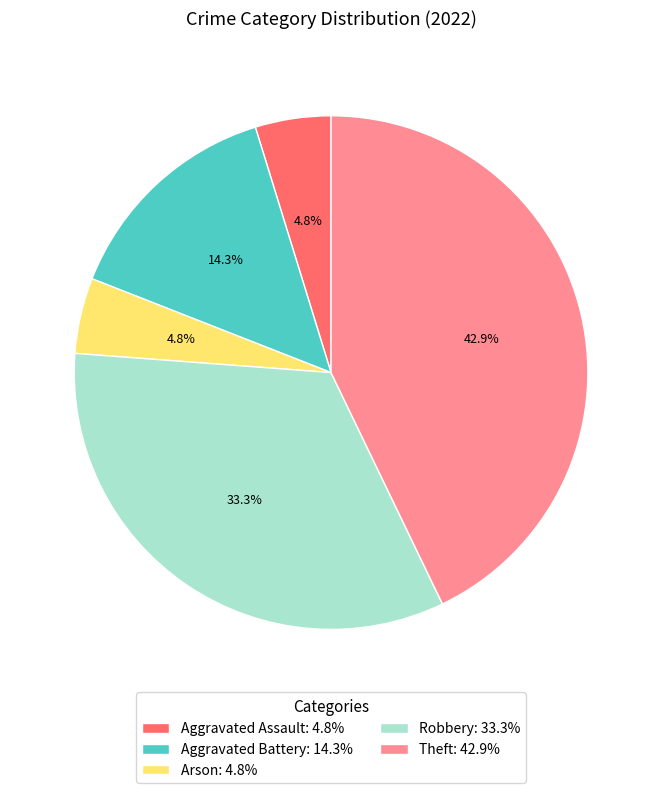

To the nearest percent, what portion does Aggravated Assault represent?

5%